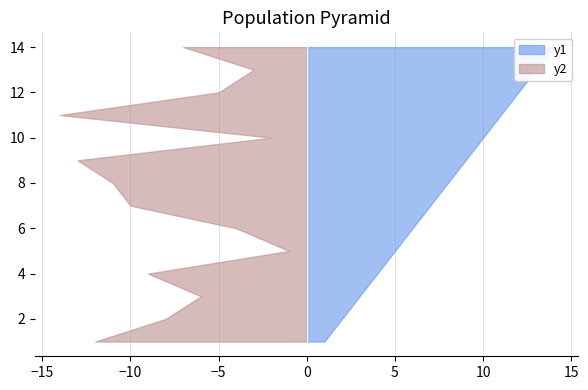

What is the sum of the values at 13 and 8?

21